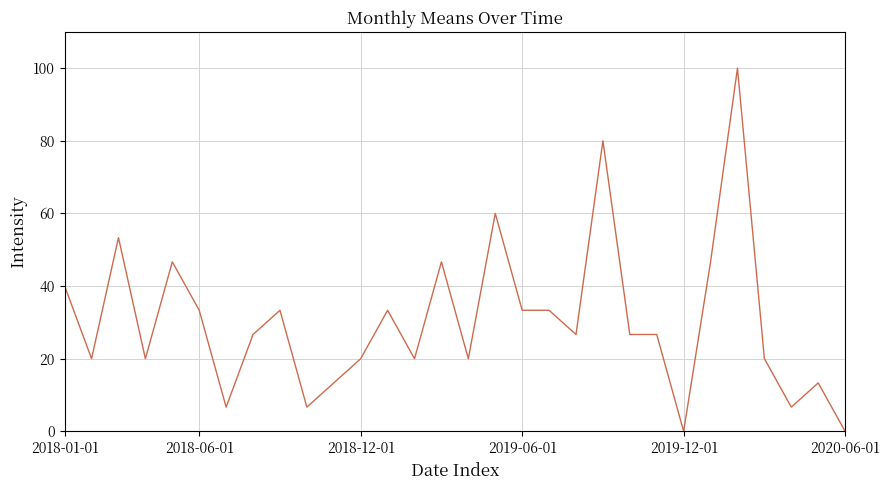

What is the greatest value displayed?

100.0